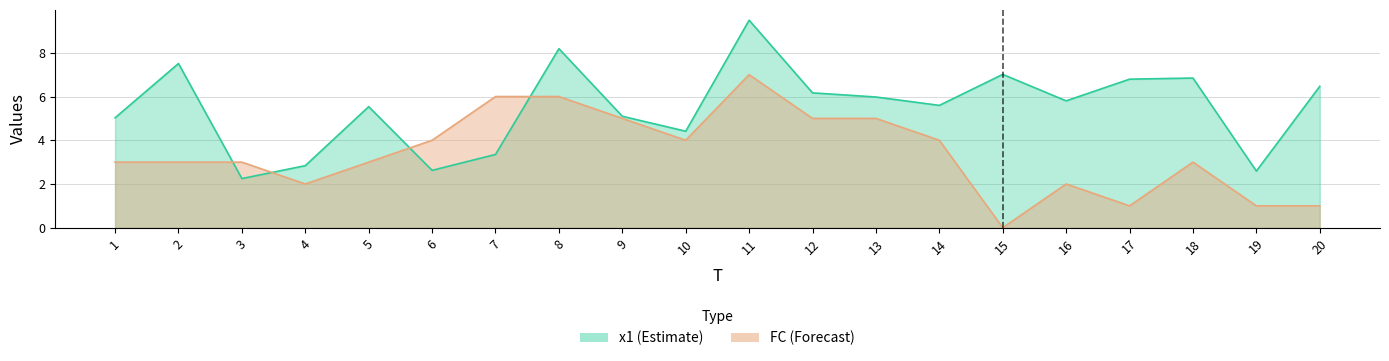

Which series ends up on top after the final intersection of x1 and FC?

x1